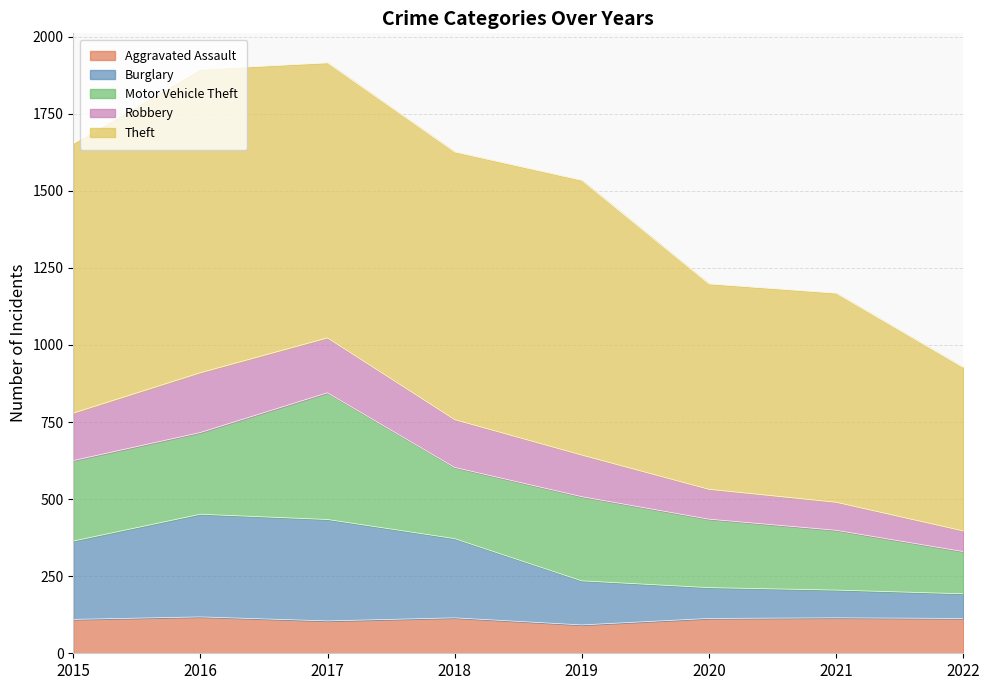

What is the highest value of the Aggravated Assault series?

118